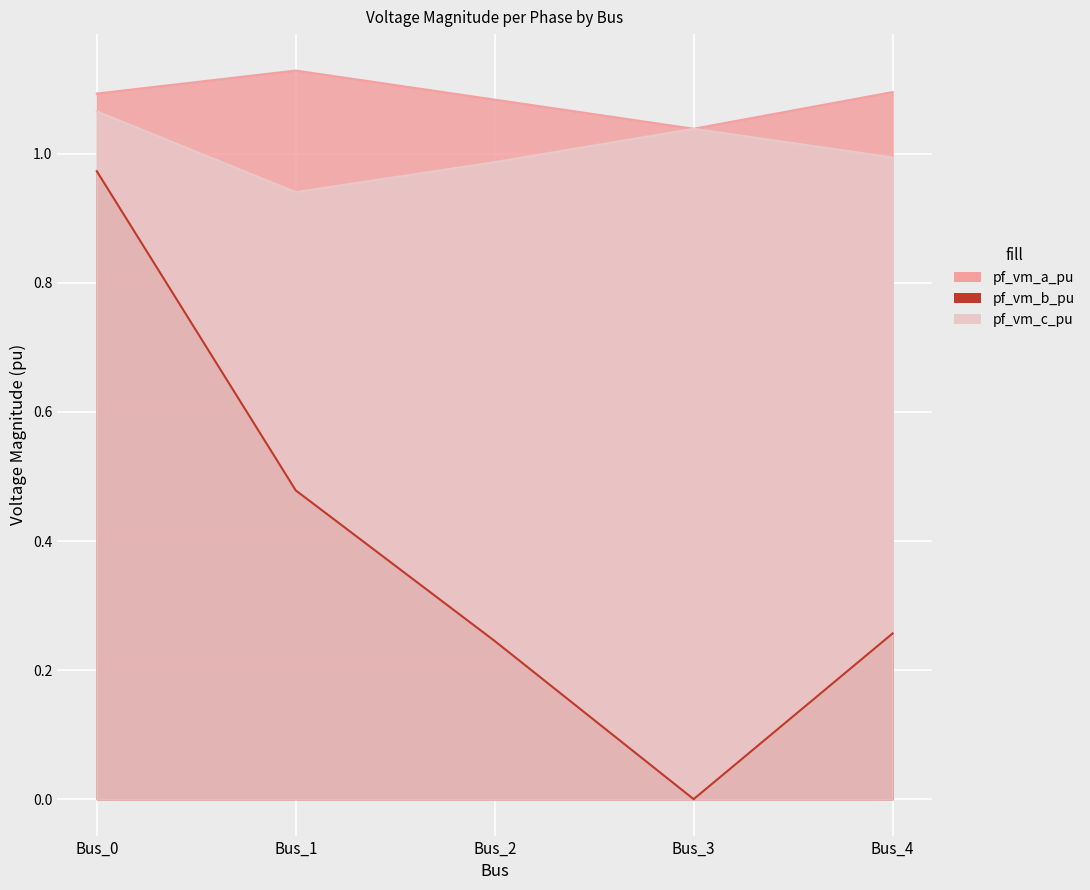

List the series in order of their peak value, highest first.

pf_vm_a_pu, pf_vm_c_pu, pf_vm_b_pu